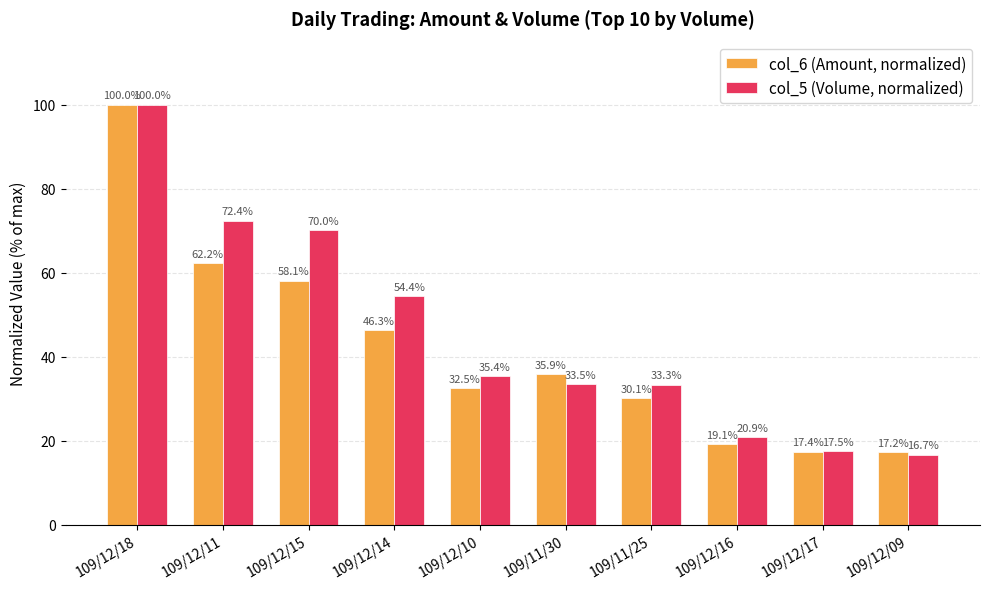

What are all the series names shown in the legend?

col_6 (Amount, normalized), col_5 (Volume, normalized)